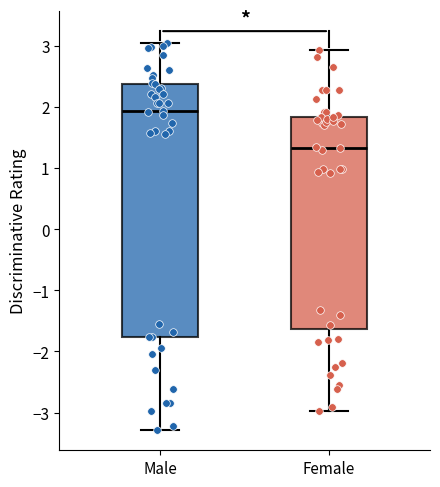

Which box's median line is the highest?

Male